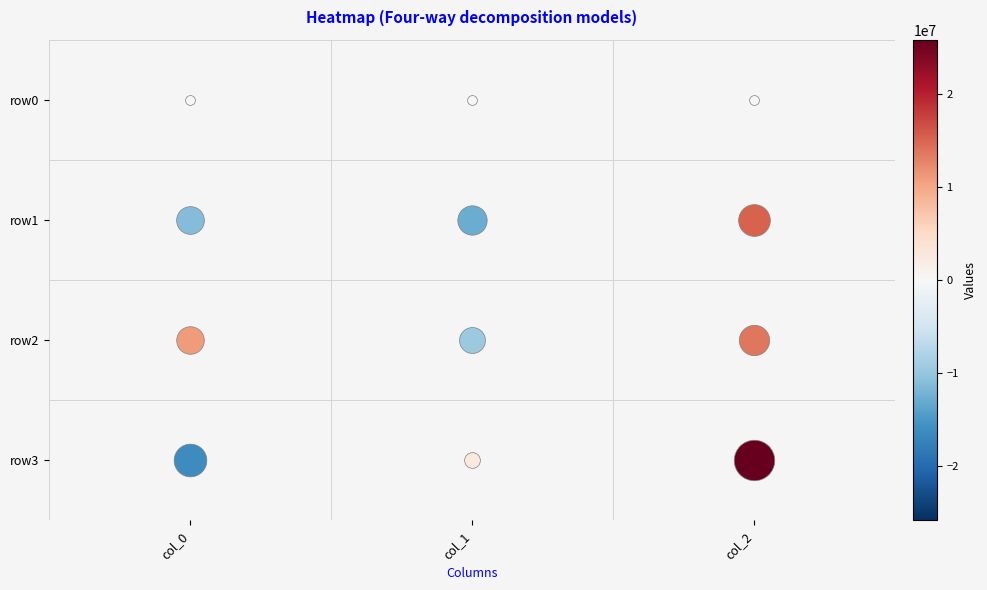

What is the maximum value for row1?

15221980